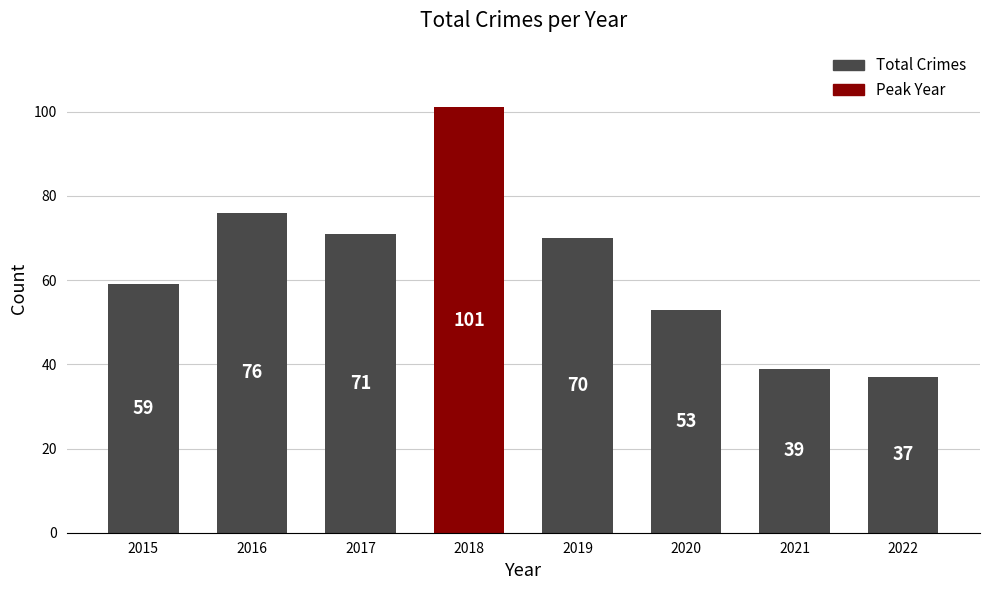

What is the difference between the second highest and second lowest values?

37